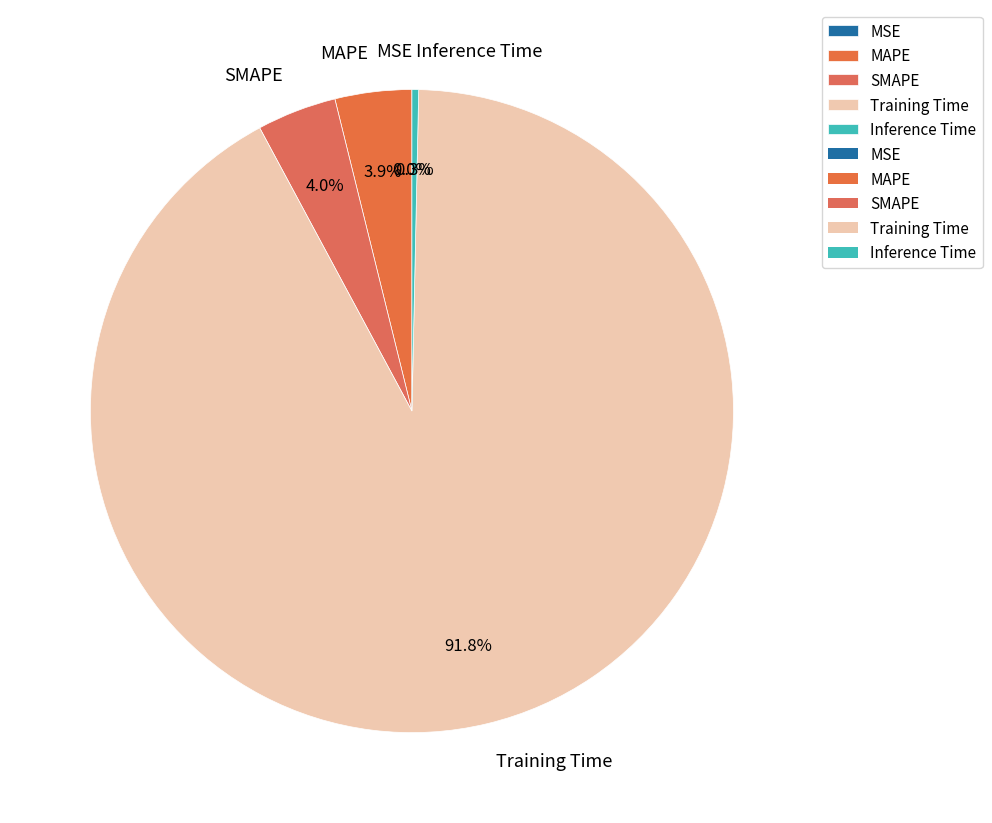

To the nearest percent, what portion does MAPE represent?

4%